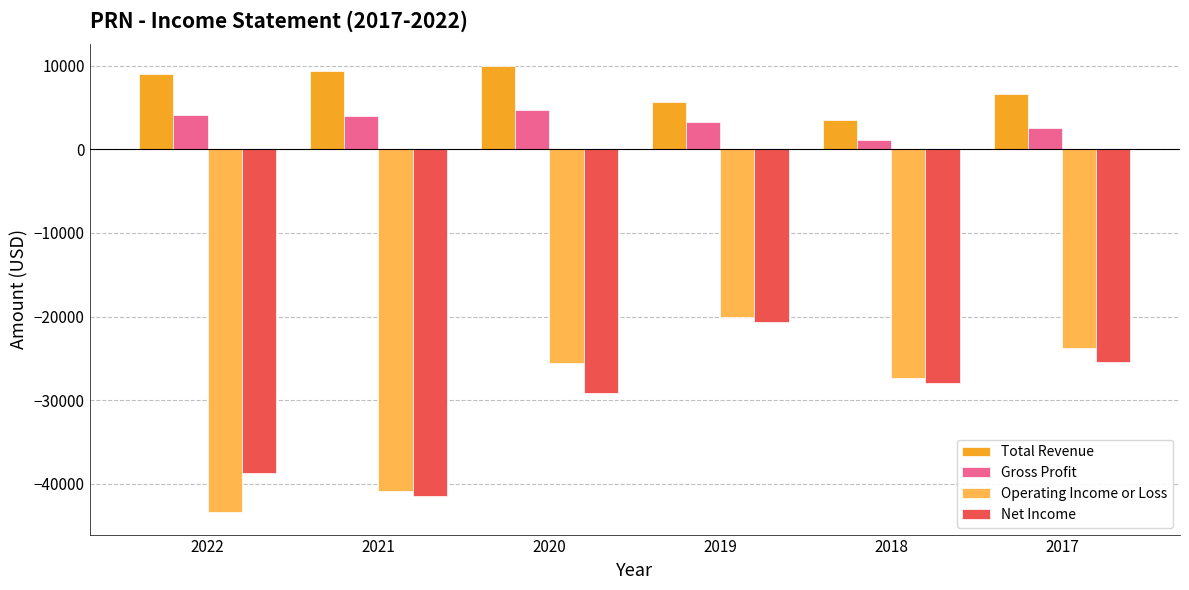

What is the total value across all series at 2021?

-69100